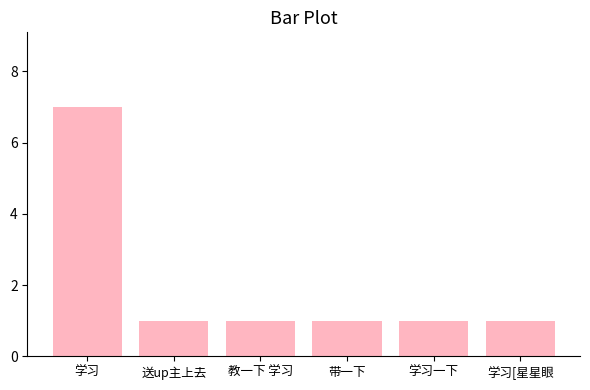

Read the value at 带一下.

1